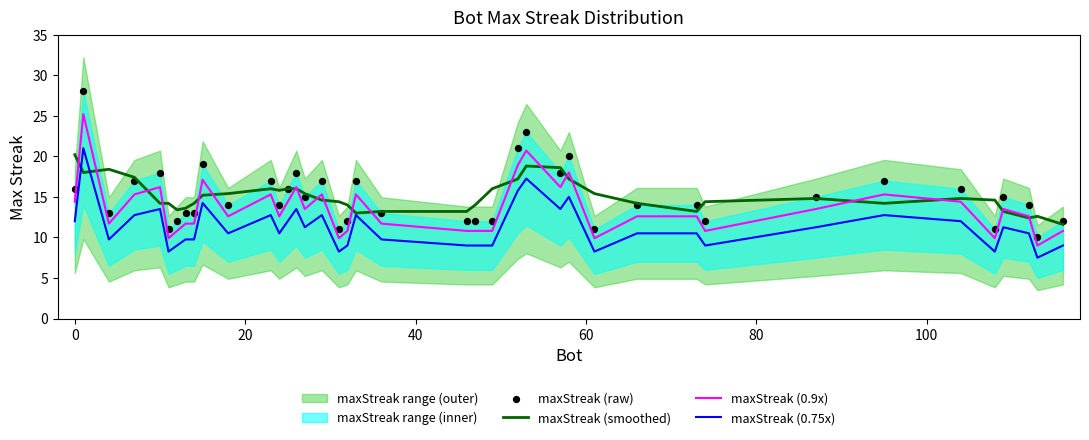

True or false: maxStreak (0.9x) and maxStreak (0.75x) cross at least once.

False